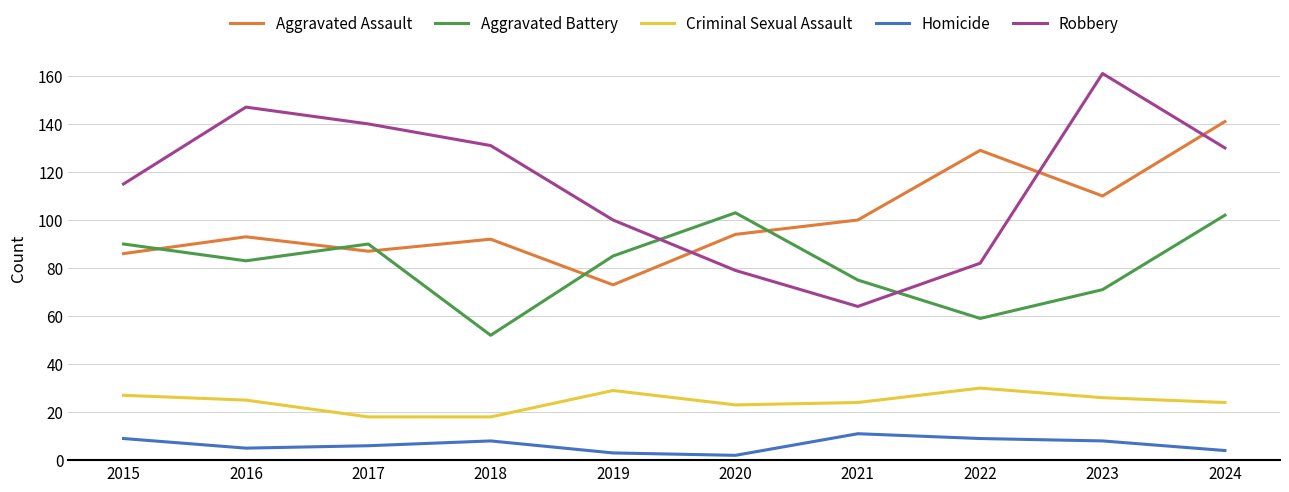

Which series has the largest total across all categories?

Robbery